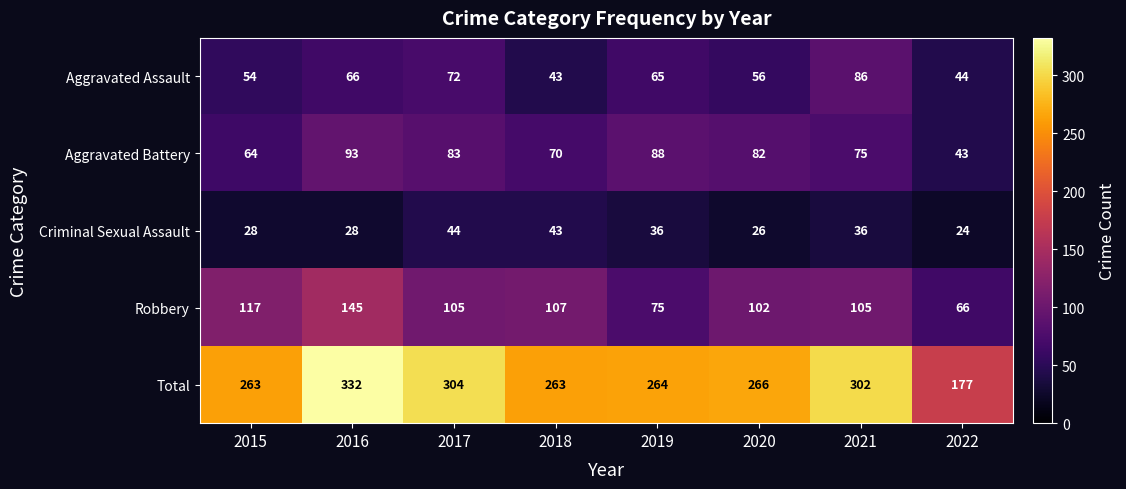

Where does the Robbery series first go above 105?

2015